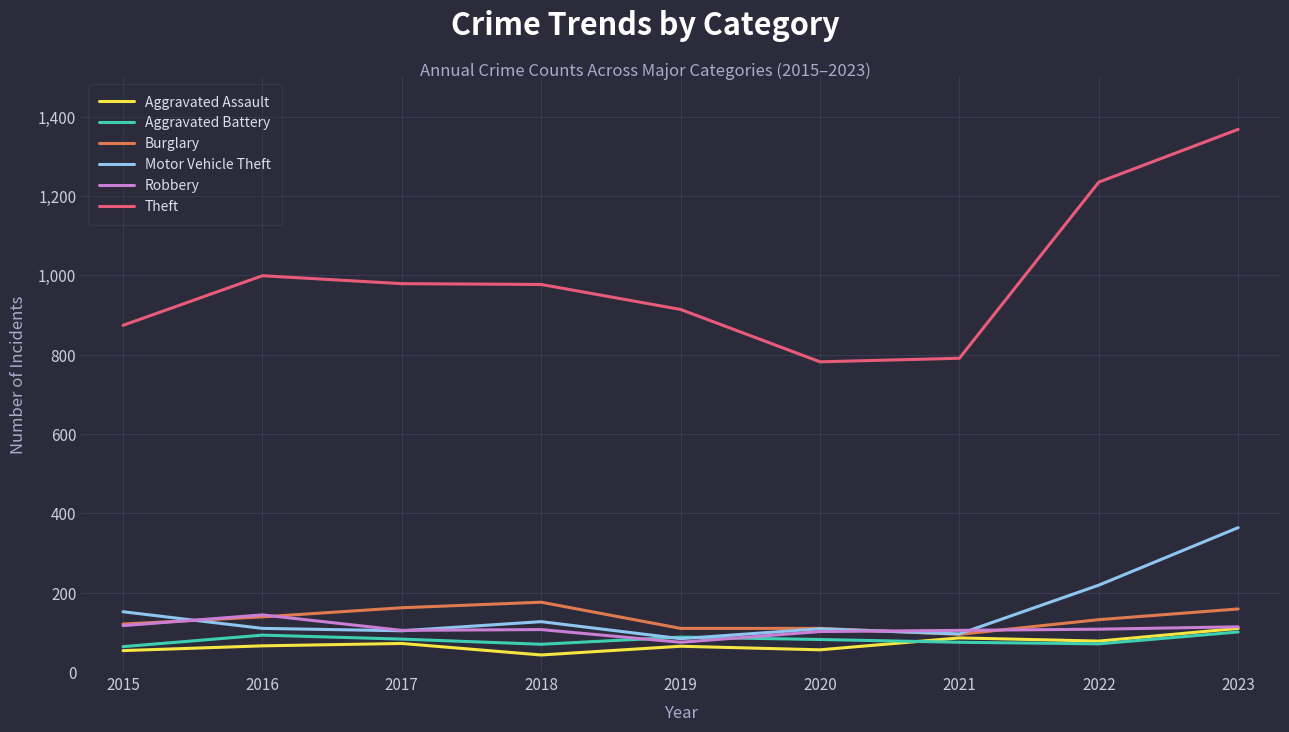

At which label does Motor Vehicle Theft reach its minimum?

2019